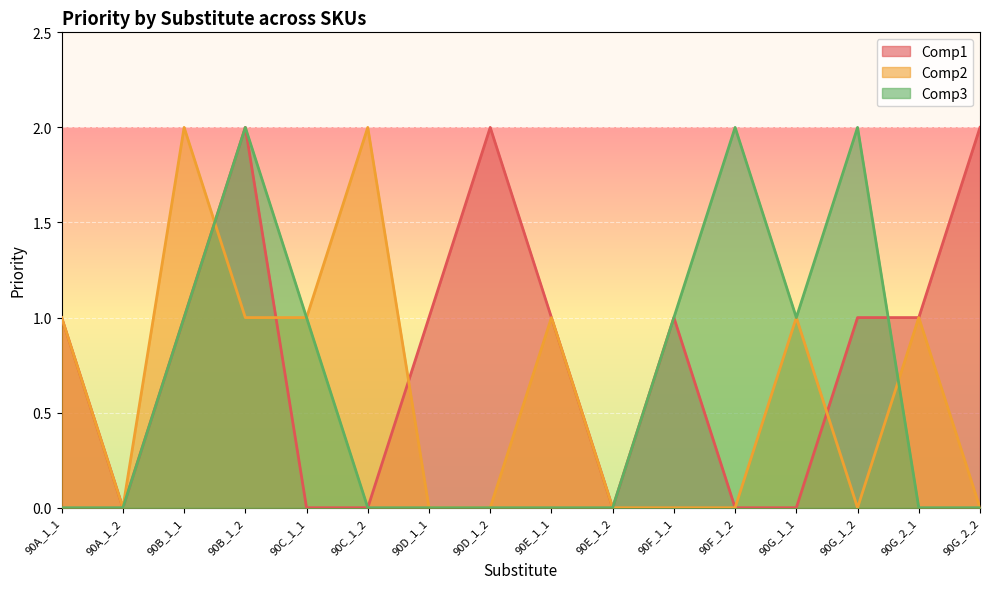

Between 90C_1_1 and 90G_2_2, which series saw the biggest shift?

Comp1